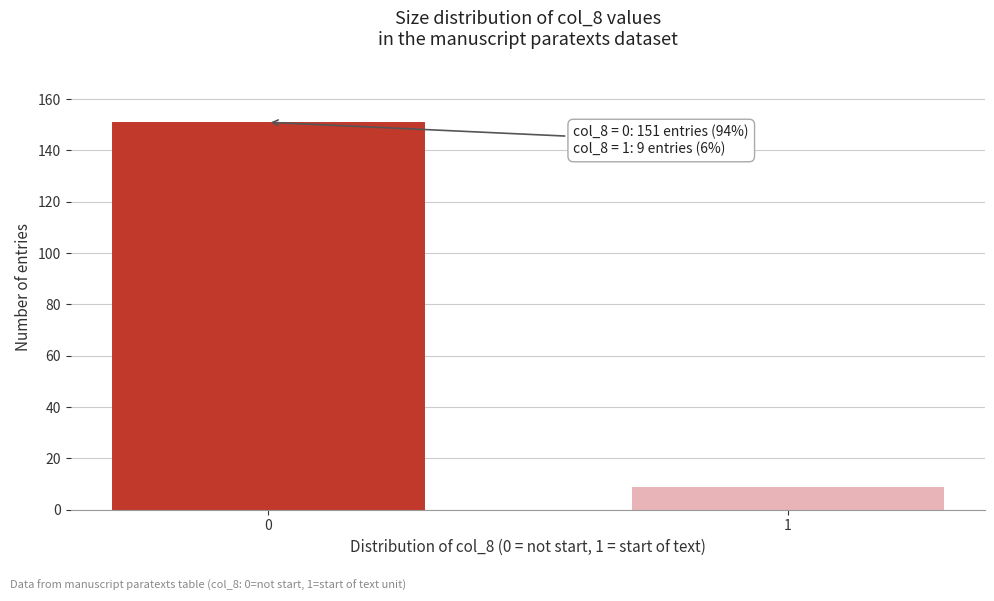

Reading left to right, what are all the values shown in this chart?

151	9